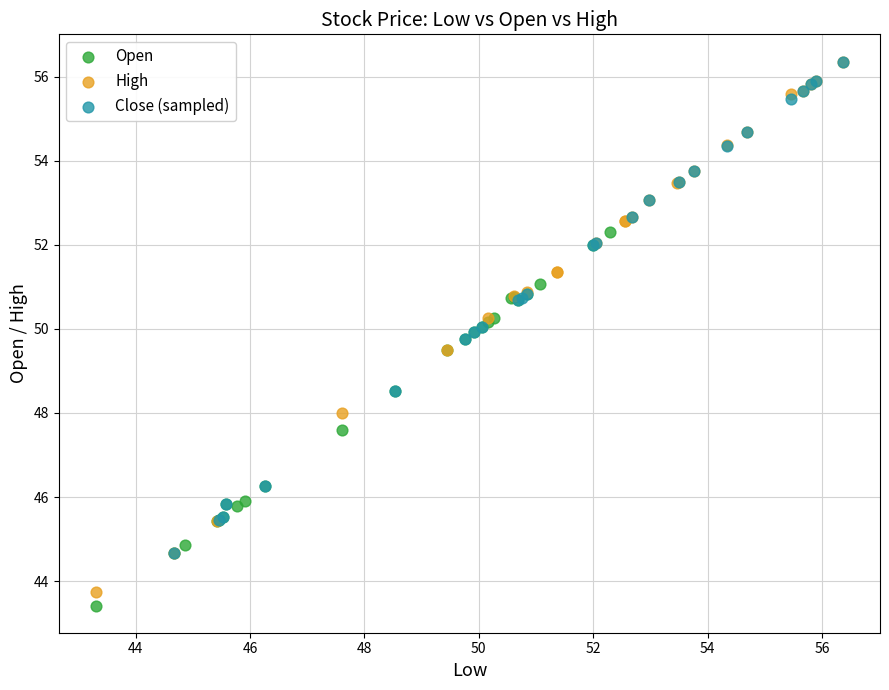

Which series has the largest Y range (max minus min)?

High